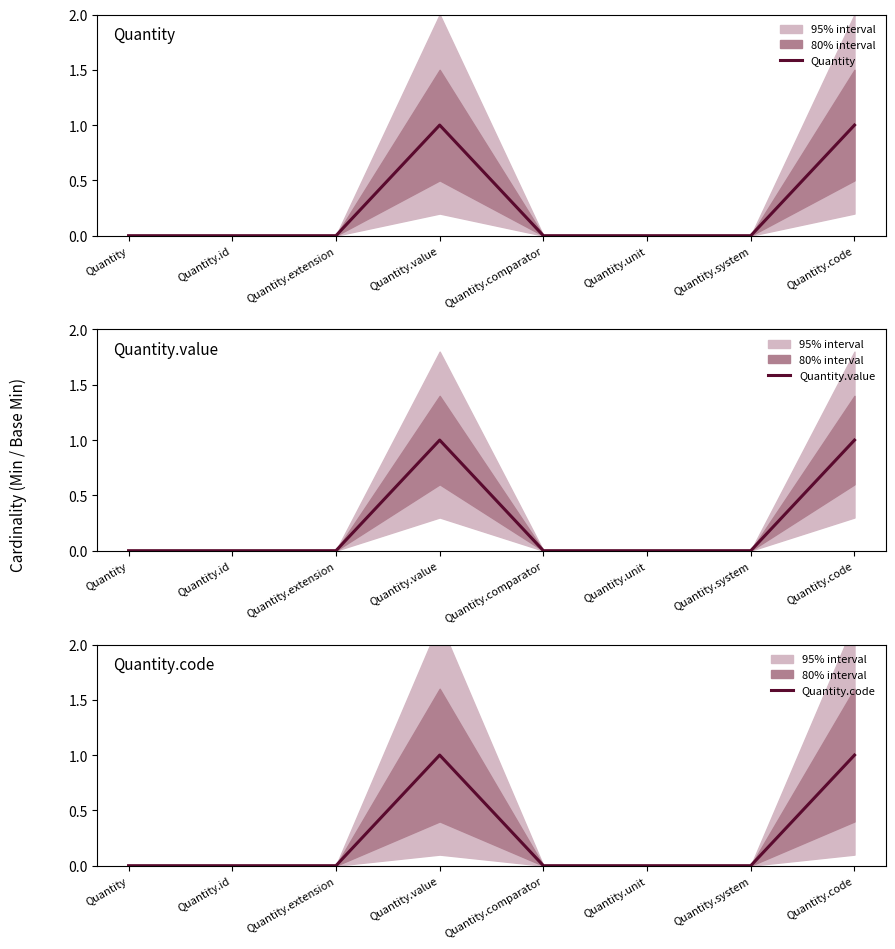

True or false: Quantity.code has a value of 1 at Quantity.extension.

False